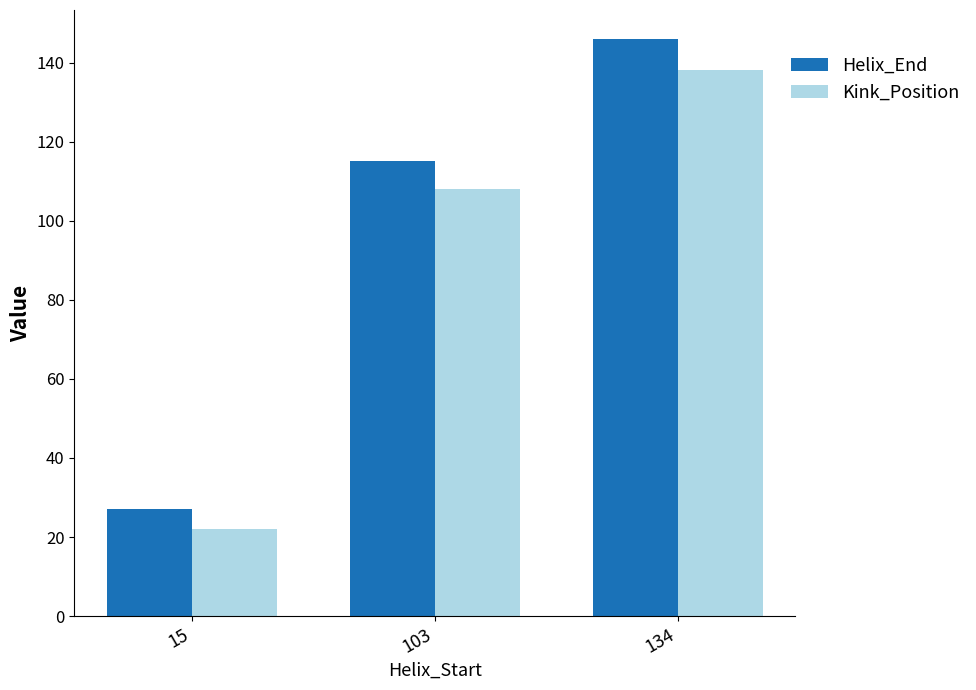

What is the value of the Helix_End bar at the 1st from the left?

27